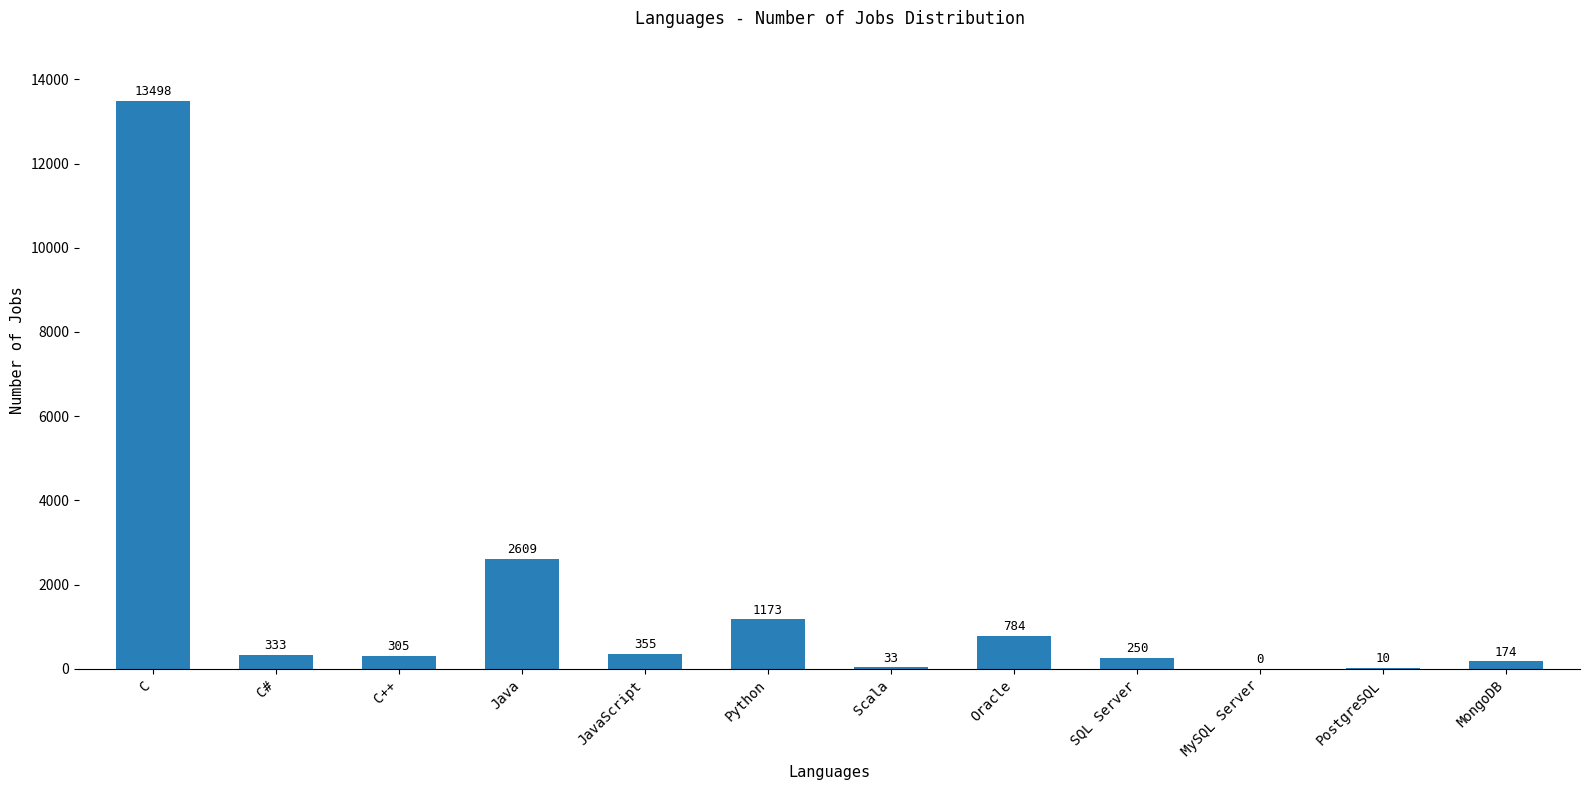

How many values are above zero?

11